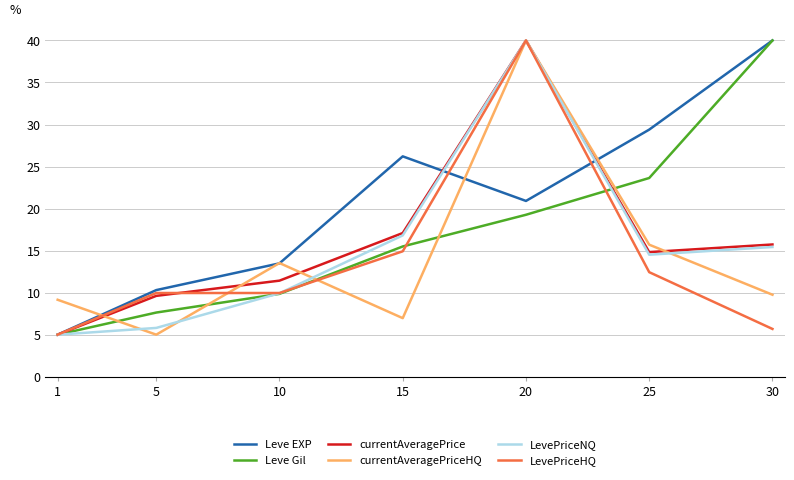

What is the spread (max minus min) of values at 25?

17.0